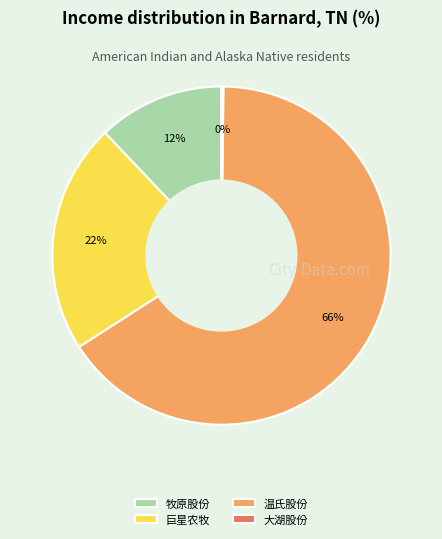

To the nearest percent, what portion does 巨星农牧 represent?

22%